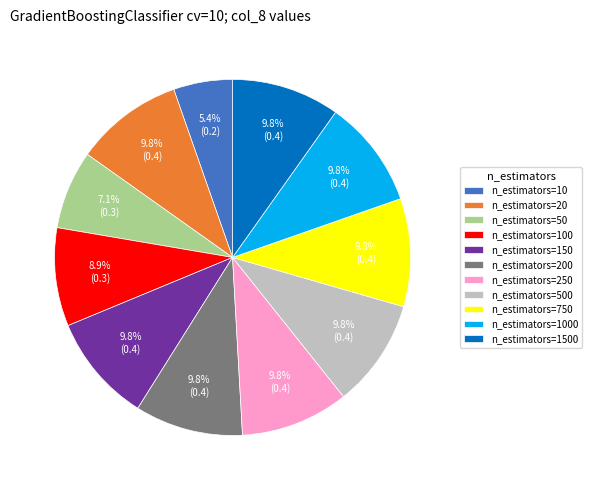

How much of the chart is everything except n_estimators=750?

90.2%